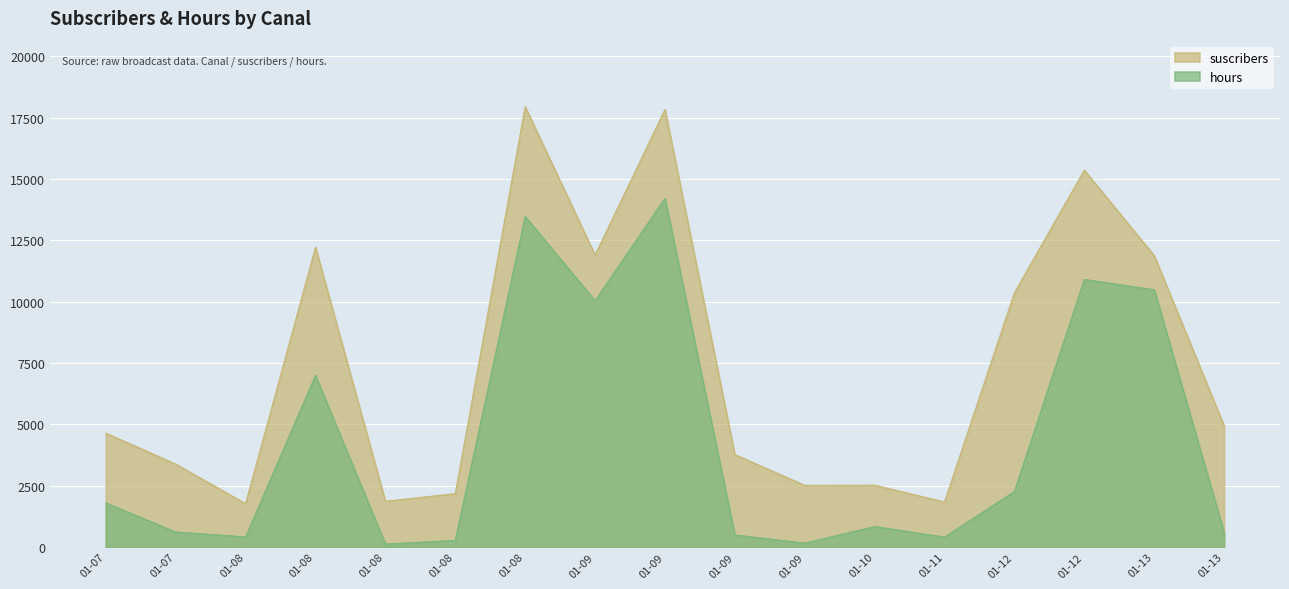

What is the highest value of the suscribers series?

17952.0